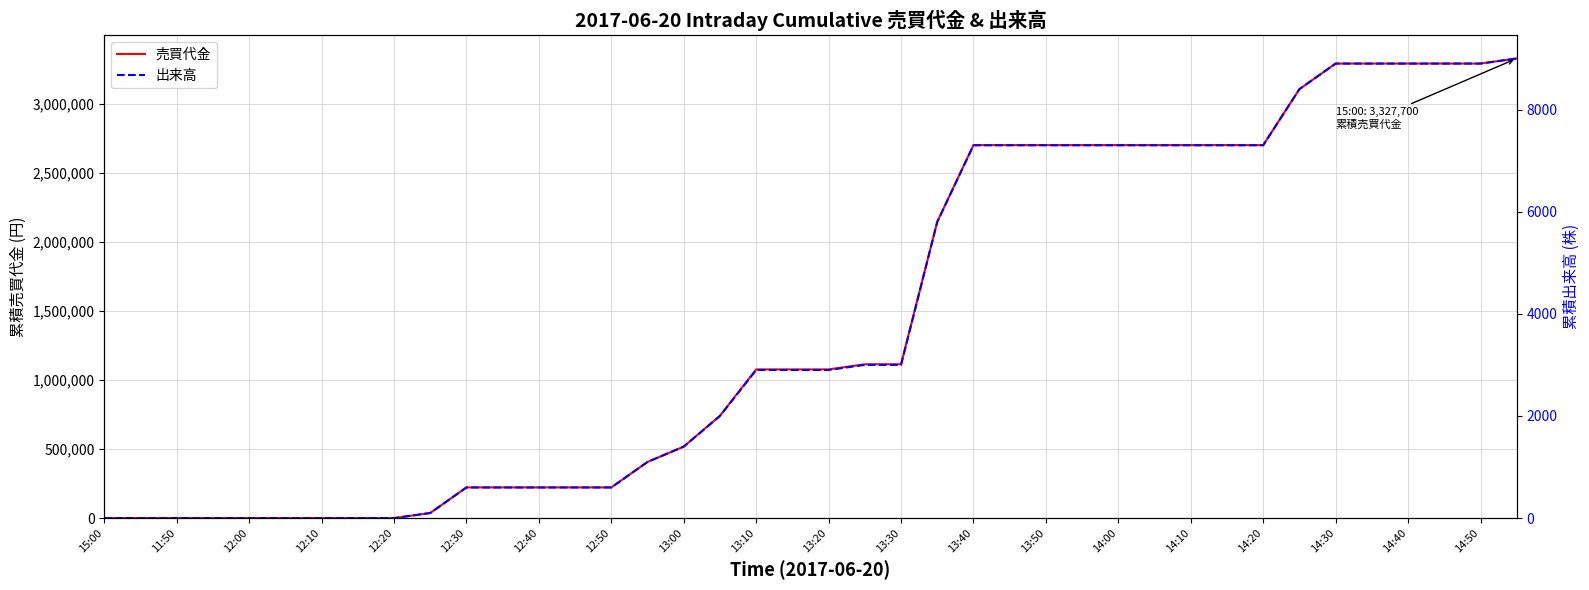

Rank the series at 27 from lowest to highest value.

出来高, 売買代金